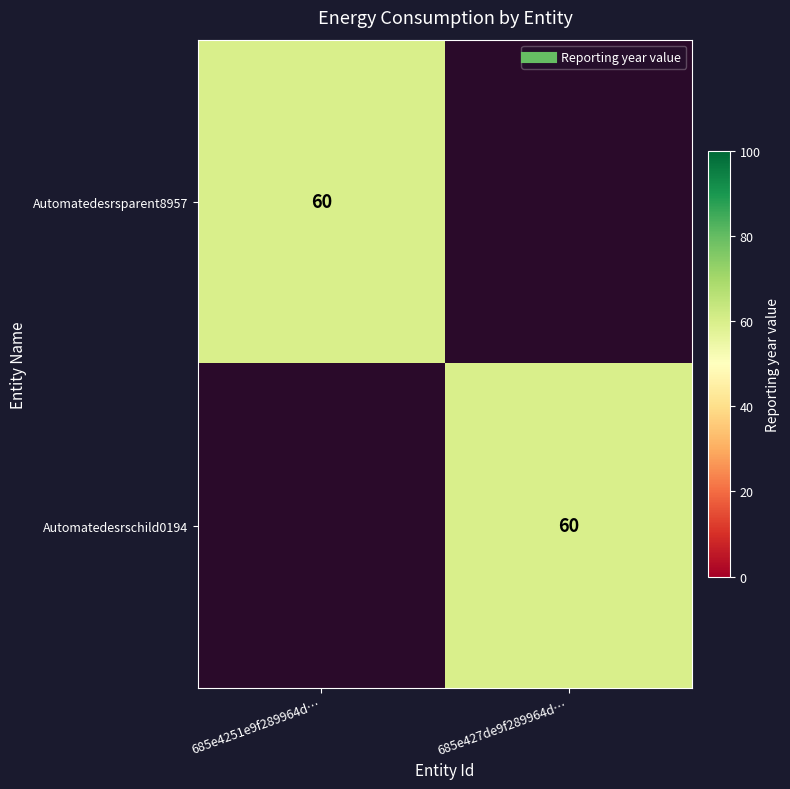

What is the difference between the highest and lowest values at 685e4251e9f289964d…?

60